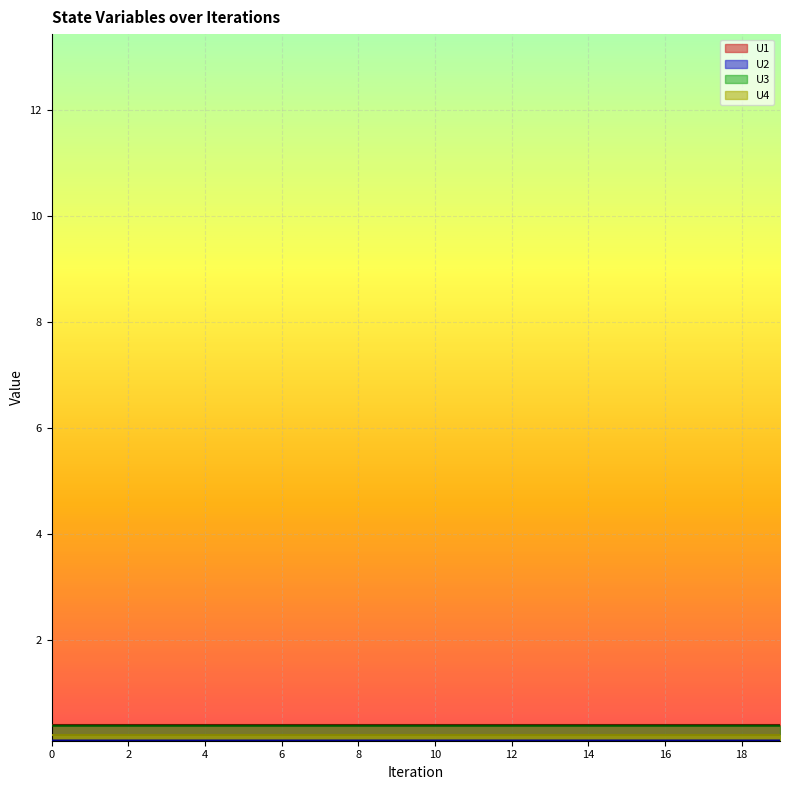

Which series has the widest spread of values?

U2